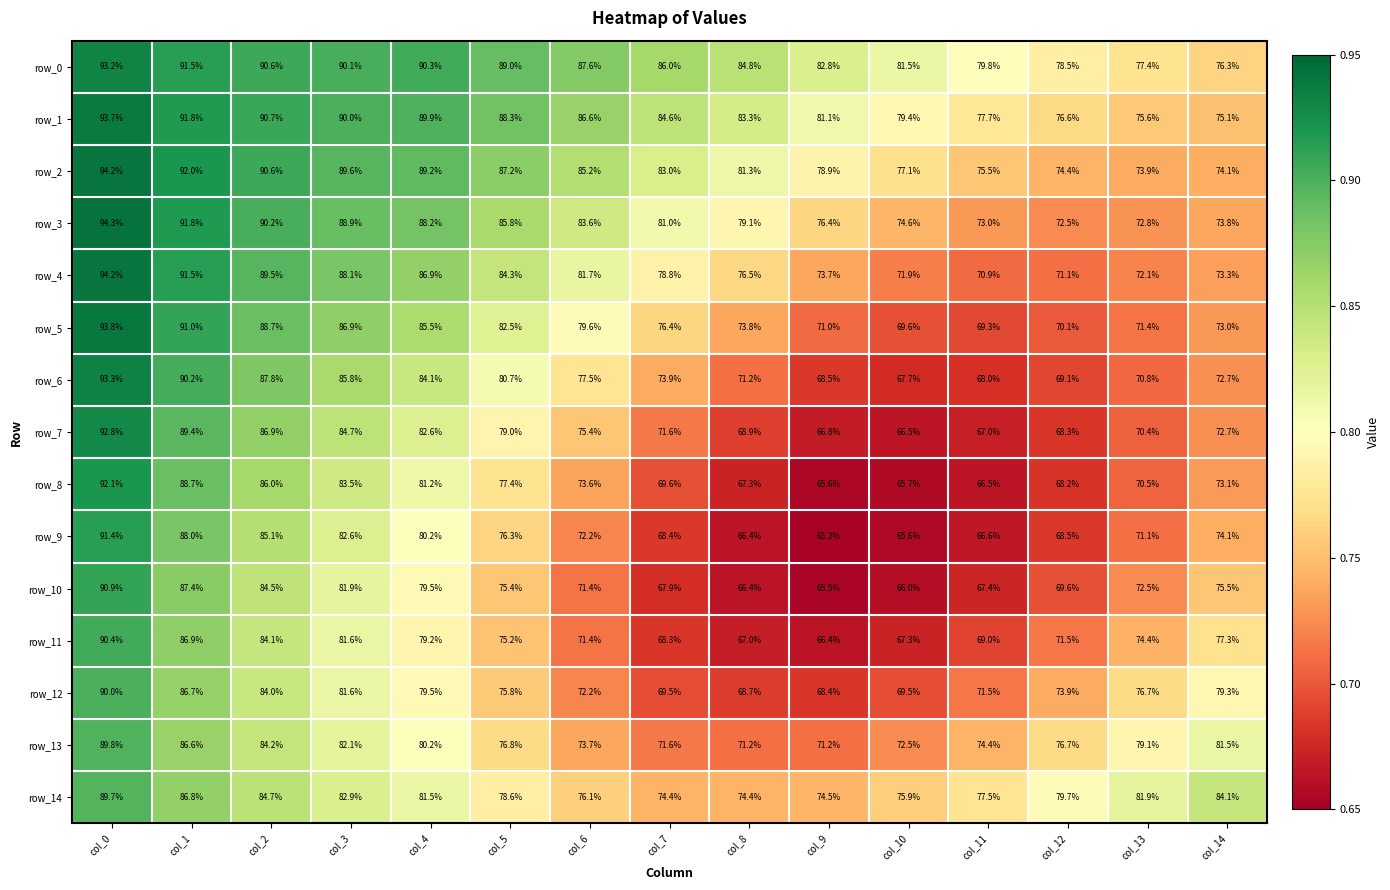

Is the value of row_5 at col_10 greater than the value of row_2 at col_14?

No